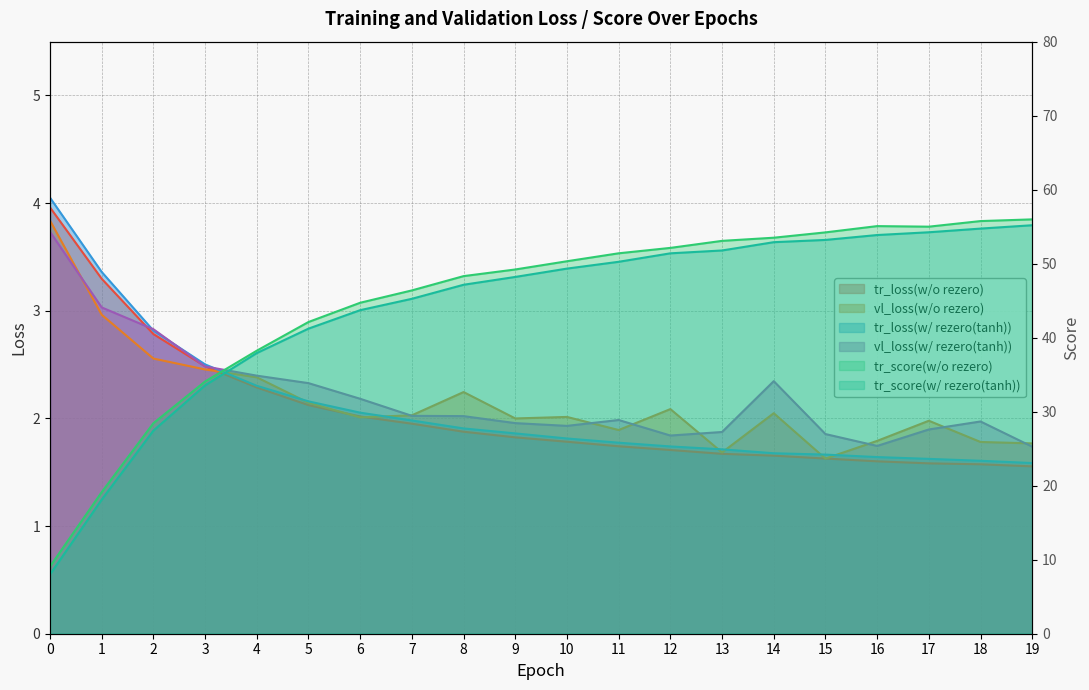

What is the spread (max minus min) of values at 1?

16.2